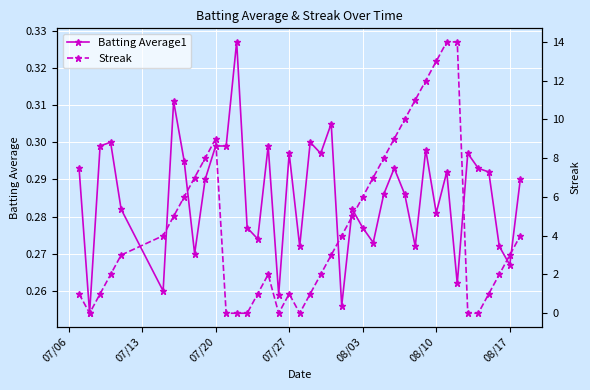

Where do Streak and Batting Average1 first cross each other?

07/06 and 07/13